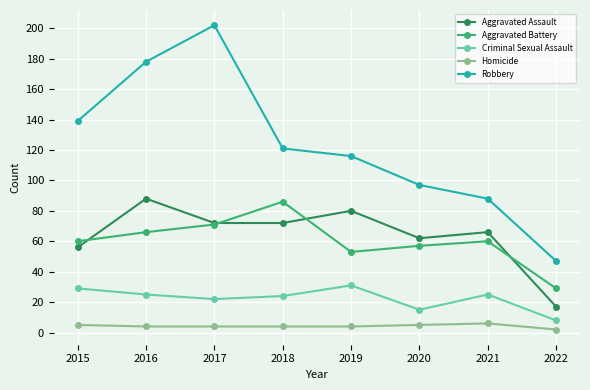

What is the minimum value for Robbery?

47